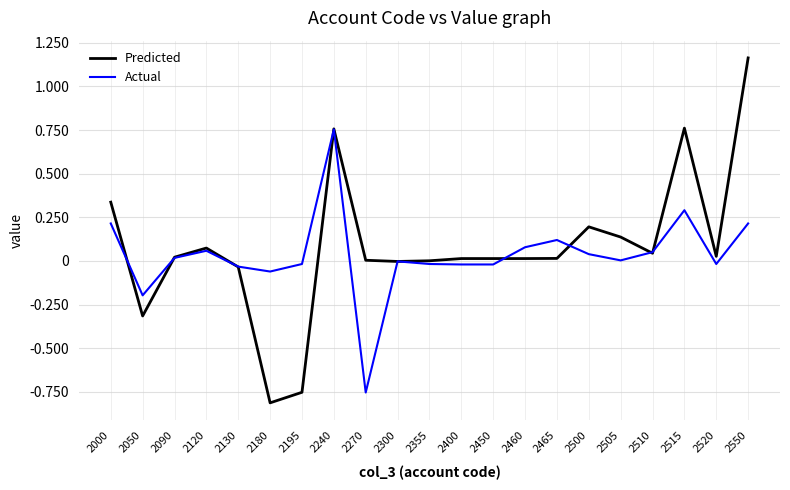

What is the difference between the second highest and minimum values in the Predicted series?

157446